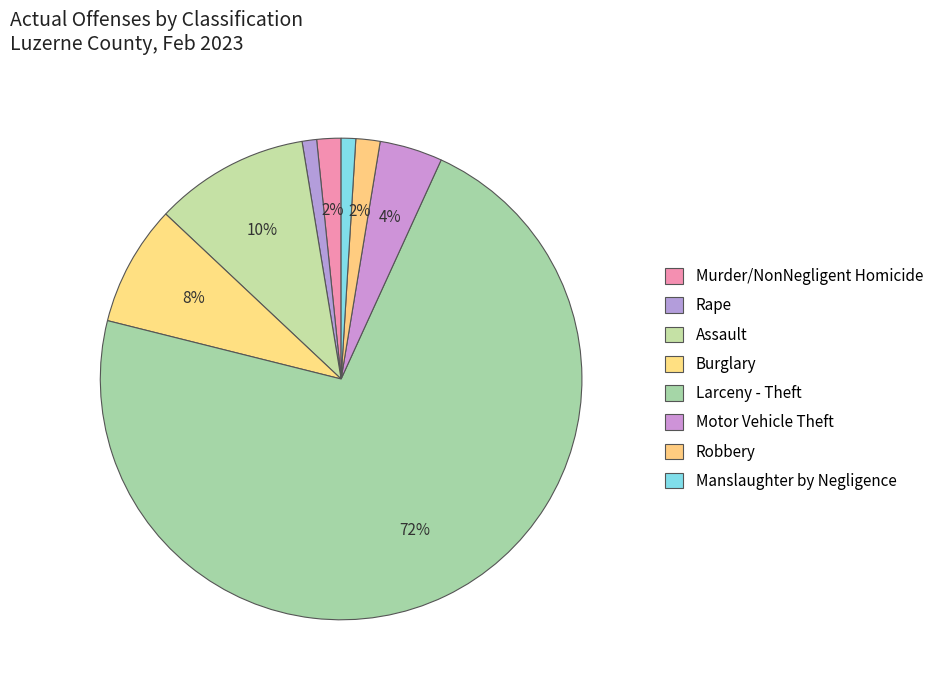

How many segments does this pie chart have?

8